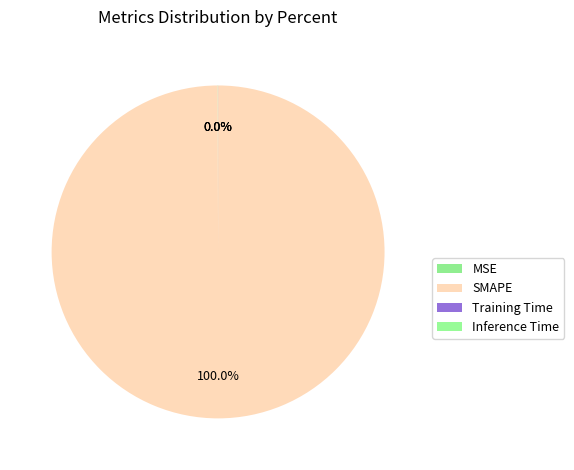

The Inference Time slice represents 0% of the pie. True or false?

True